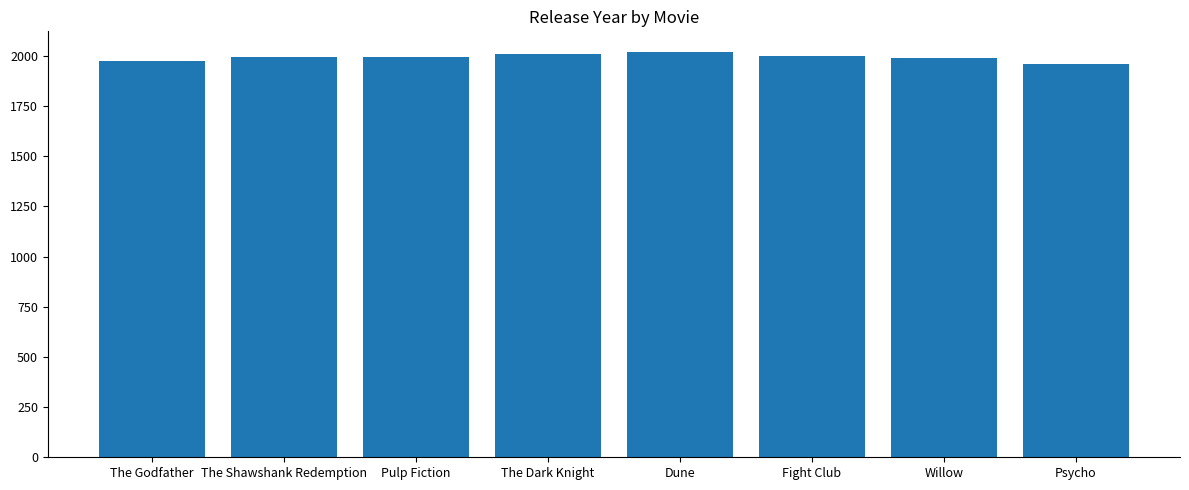

How many bars are there in total?

8